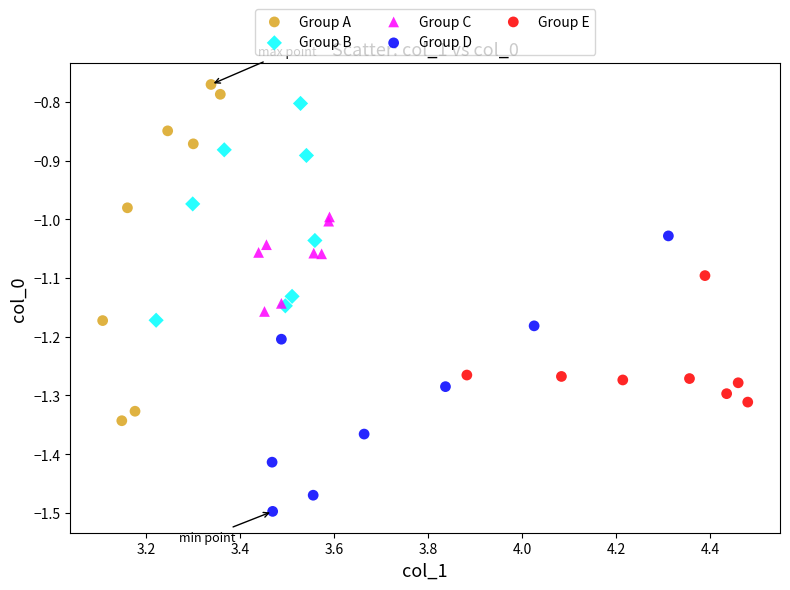

Which series reaches the minimum Y coordinate?

Group D